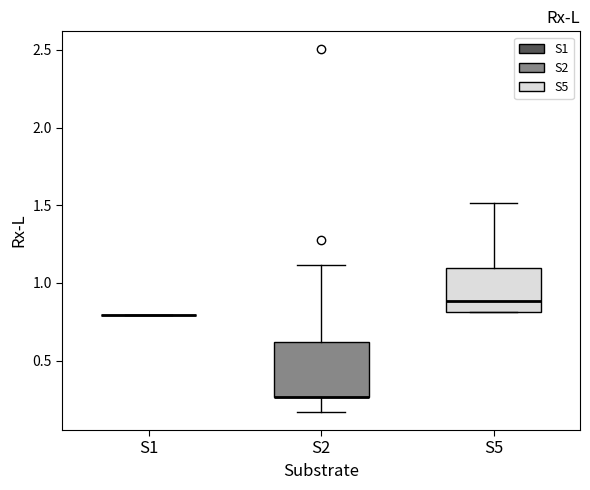

Reading left to right, read every box against the y-axis: the position of its median line, the range the box covers, and the ends of its whiskers. The values are not printed on the chart, so give them approximately, as read against the axis.

S1: box collapsed to a line at 0.80, whiskers 0.80 to 0.80
S2: median 0.25 (drawn on the box's lower edge), box 0.25 to 0.60, whiskers 0.15 to 1.10
S5: median 0.90, box 0.80 to 1.10, whiskers 0.80 to 1.50